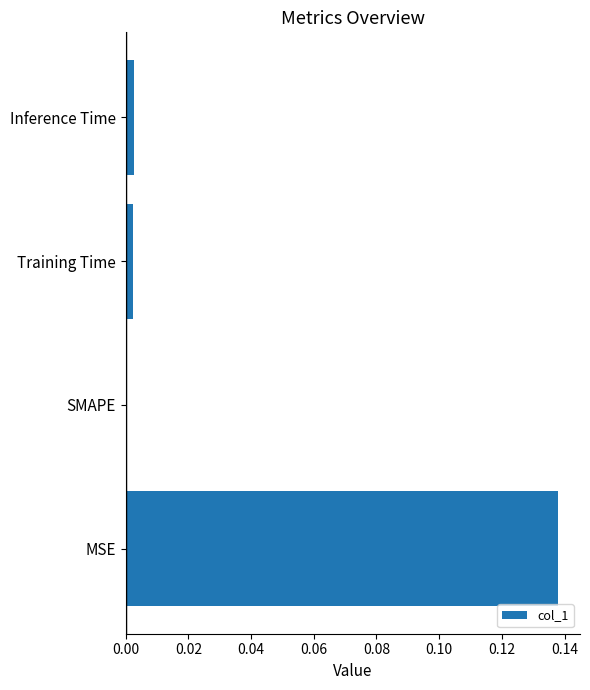

True or false: the data shows 0.1 at SMAPE.

False